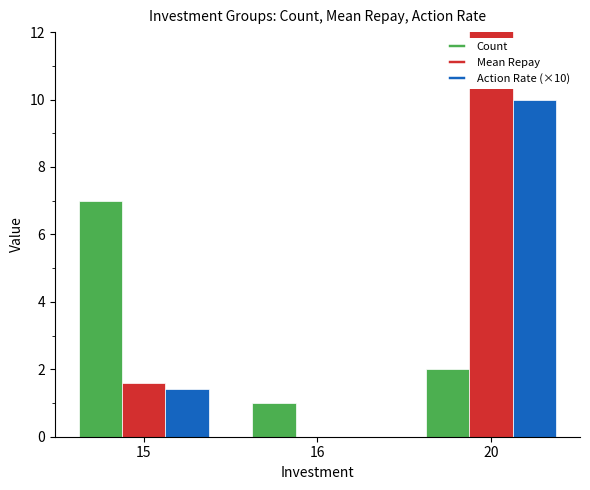

What is the sum of all Action Rate (×10) values?

11.4